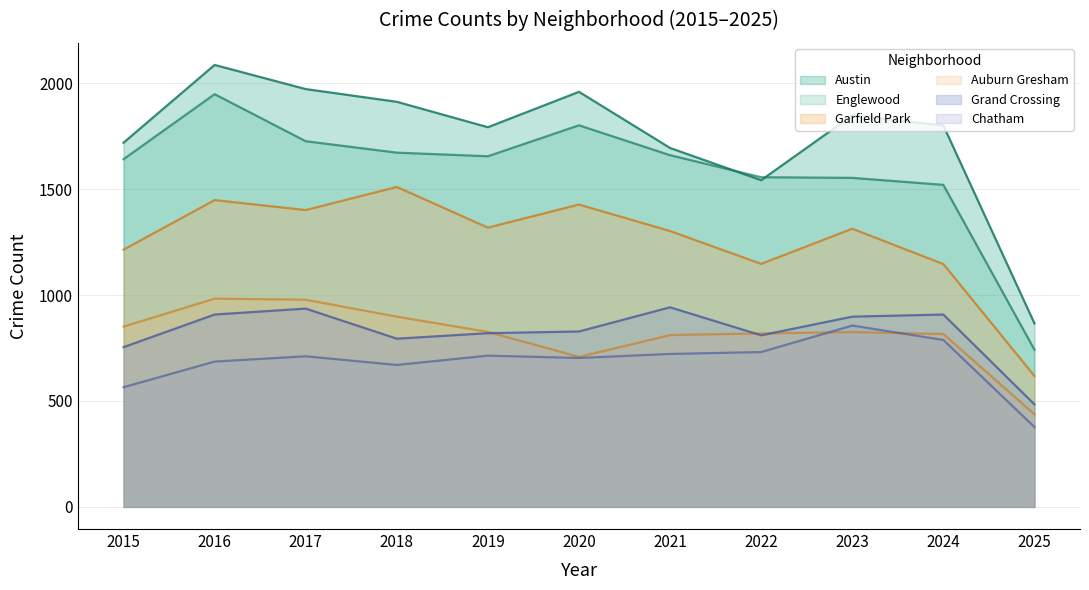

At which label is Chatham closest to 616?

2015